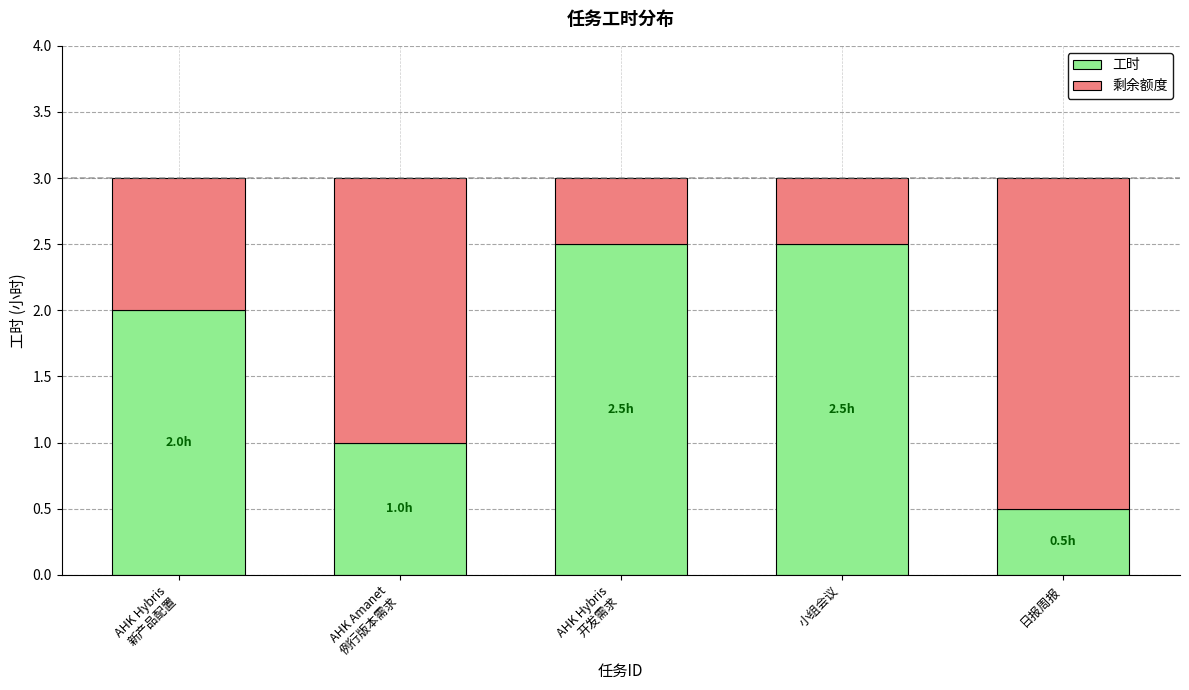

What is the difference between the maximum and second lowest values in the 工时 series?

1.5